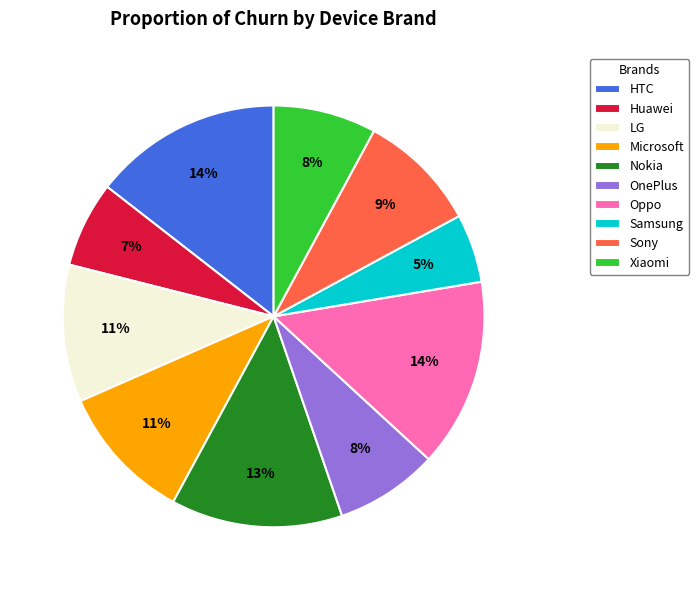

The Huawei slice represents 7% of the pie. True or false?

True